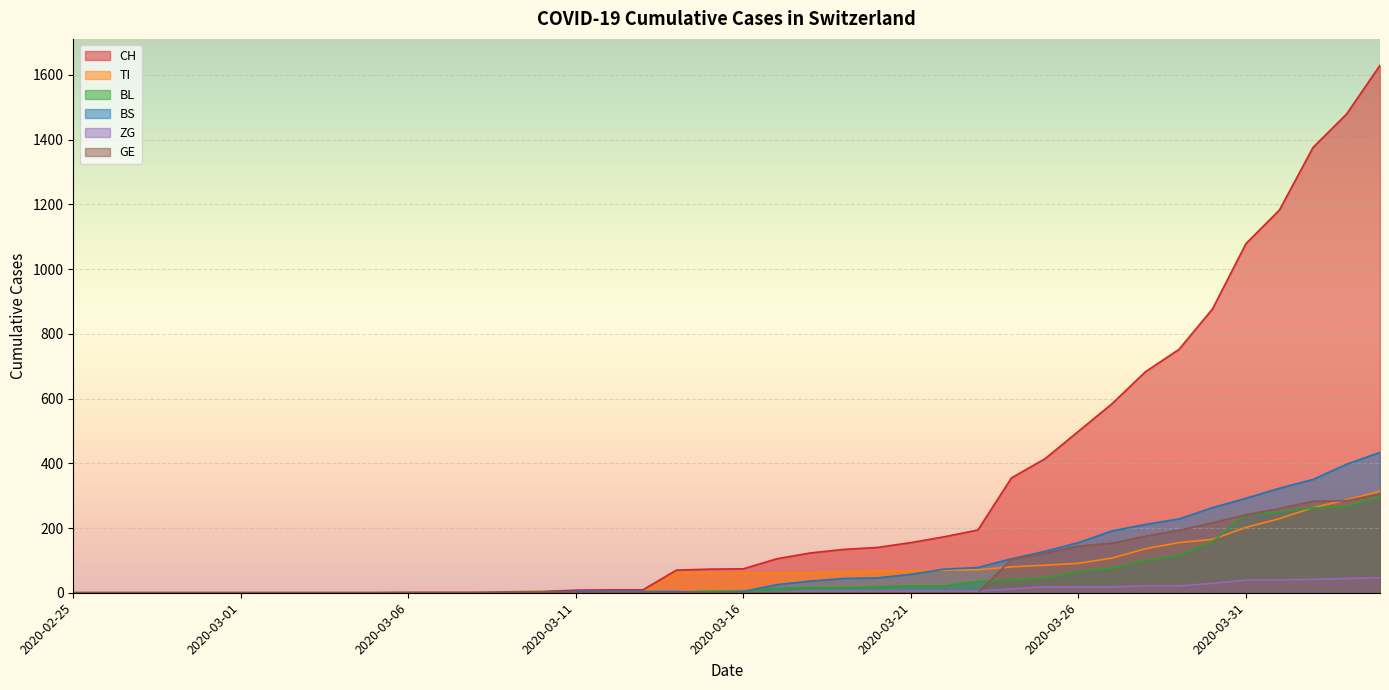

Which series has the largest total across all categories?

CH